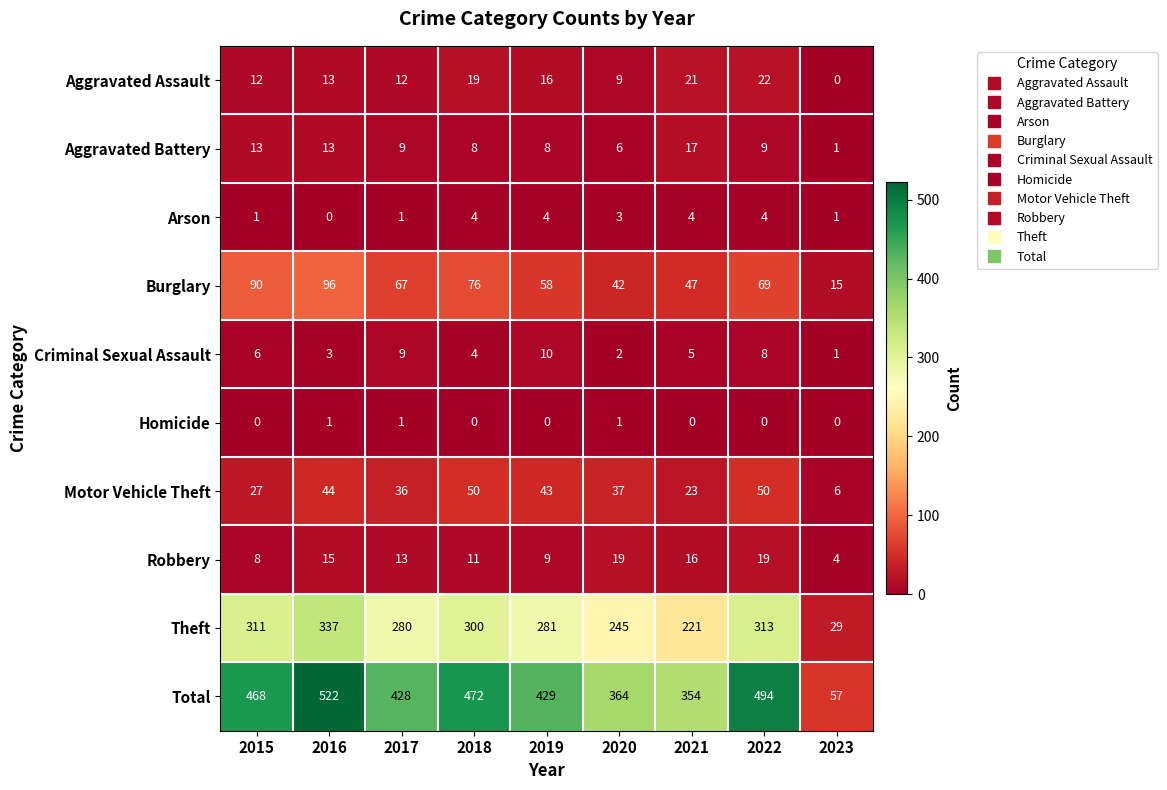

The value of Criminal Sexual Assault at 2022 is 8. True or false?

True